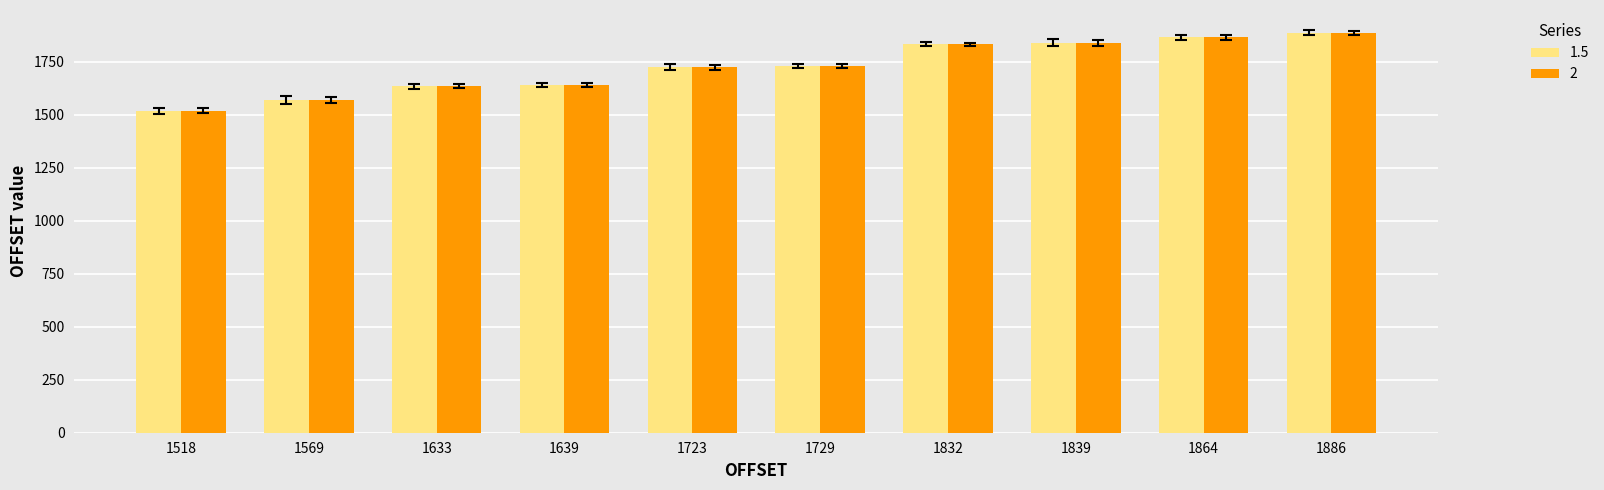

What is the sum of all 1.5 values?

17232